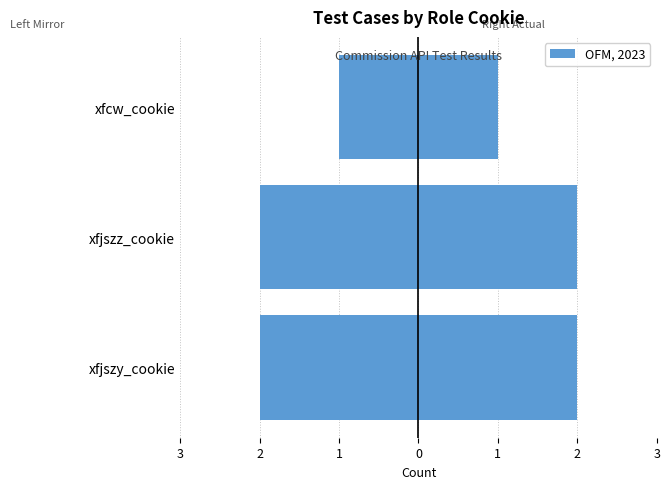

Reading left to right, transcribe all the data shown in this chart.

Left (mirror): -2	-2	-1
case_count: 2	2	1